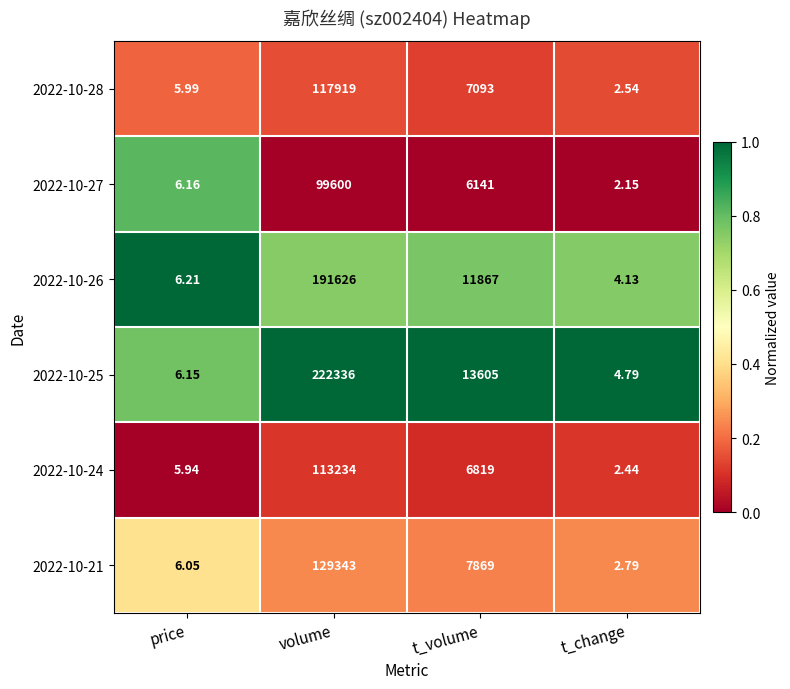

Where does the 2022-10-25 series first go above 13605?

volume